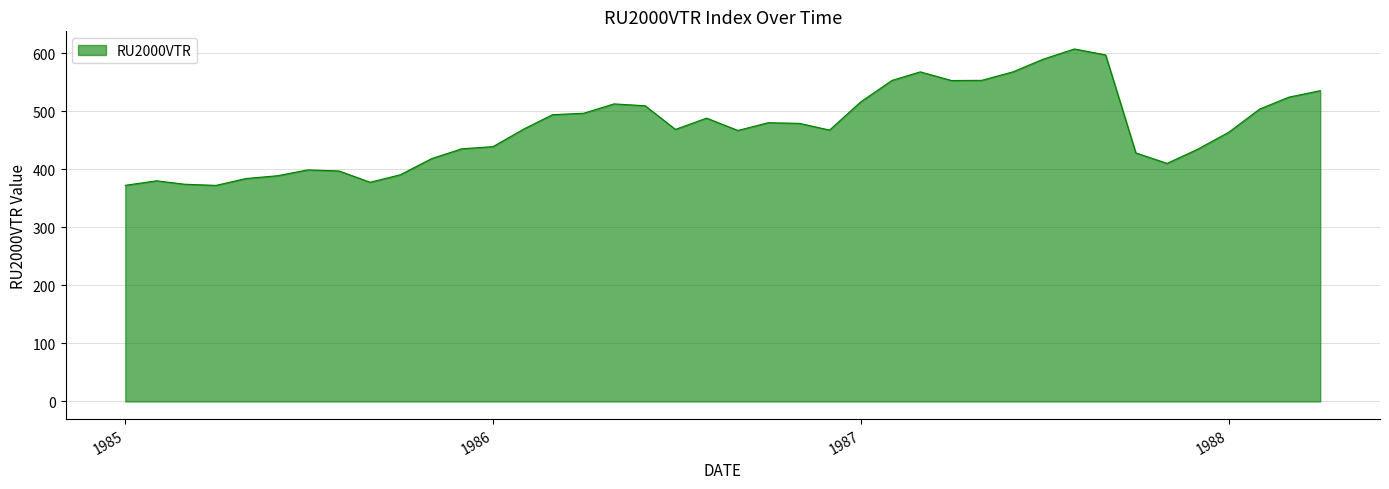

What is the greatest value displayed?

607.5